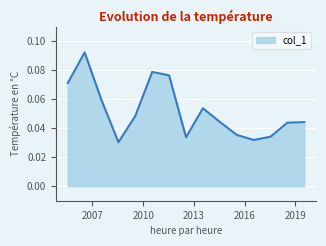

How many lines are shown in the chart?

1